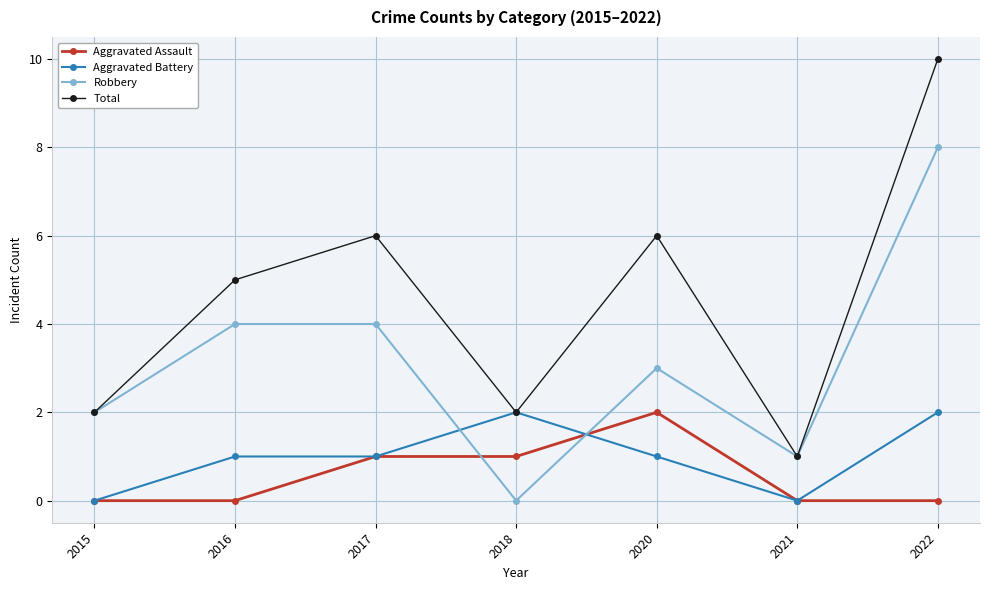

What is the maximum value for Aggravated Assault?

2